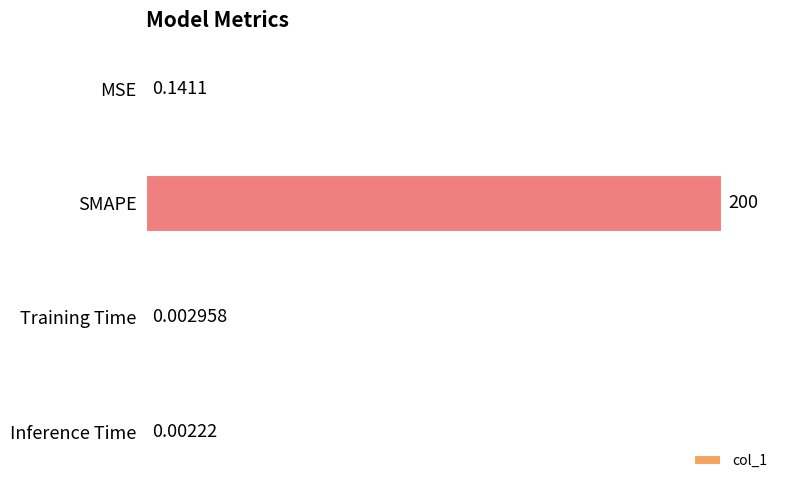

What is the average value?

25.0